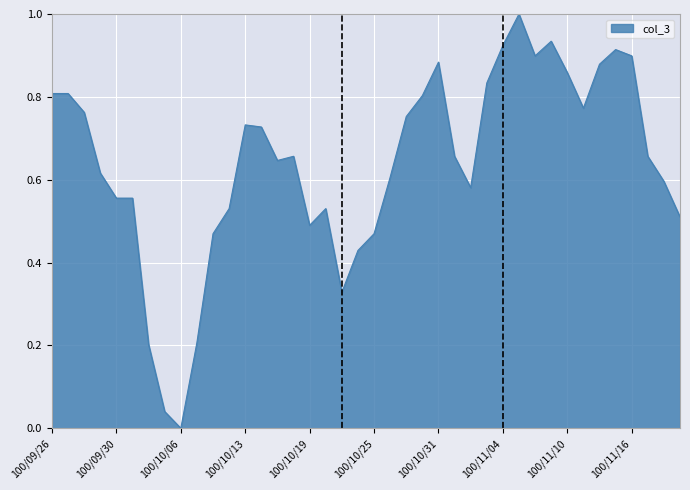

What is the maximum value shown in the chart?

1.0